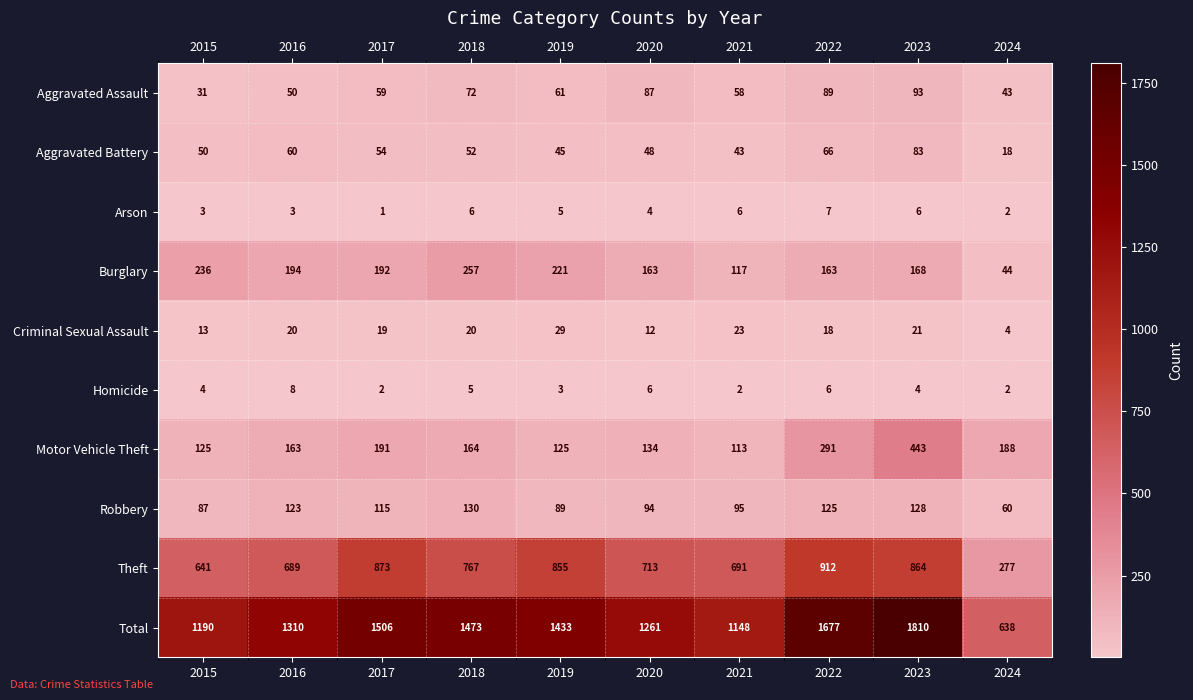

What is the total value across all series at 2020?

2522